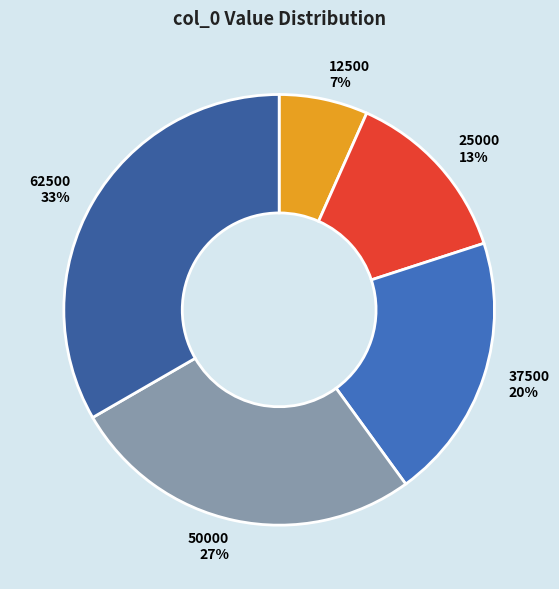

Does 37500 account for over 50% of the chart?

No